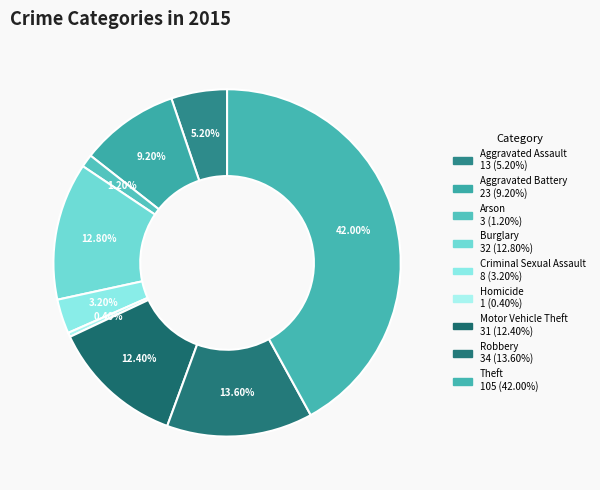

What percentage is the Motor Vehicle Theft slice, to the nearest percent?

12%